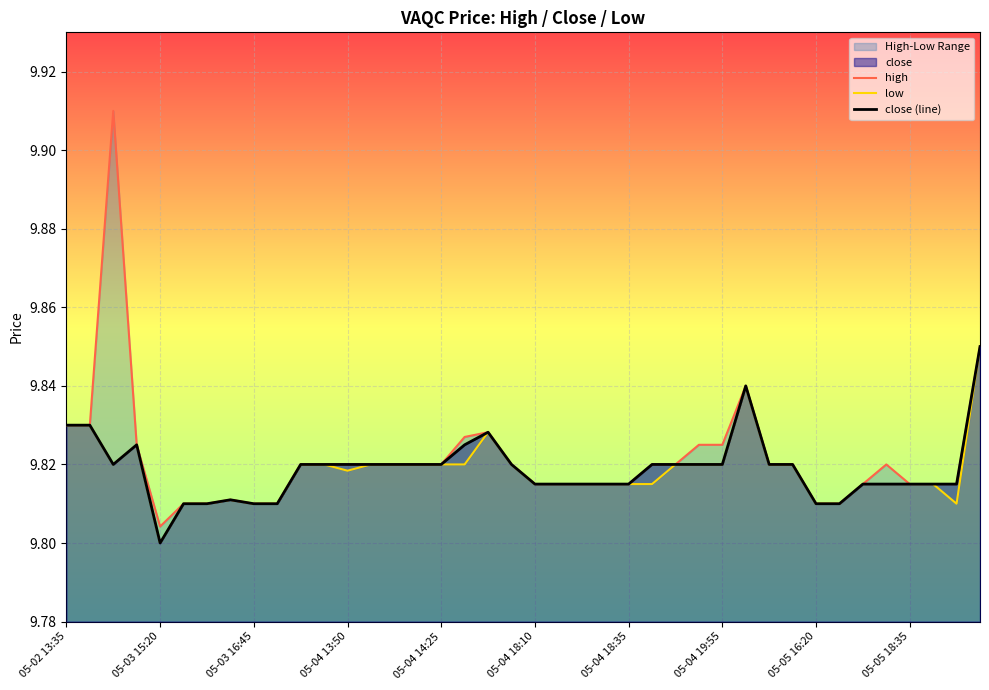

The value of low at 26 is 17.7. True or false?

False